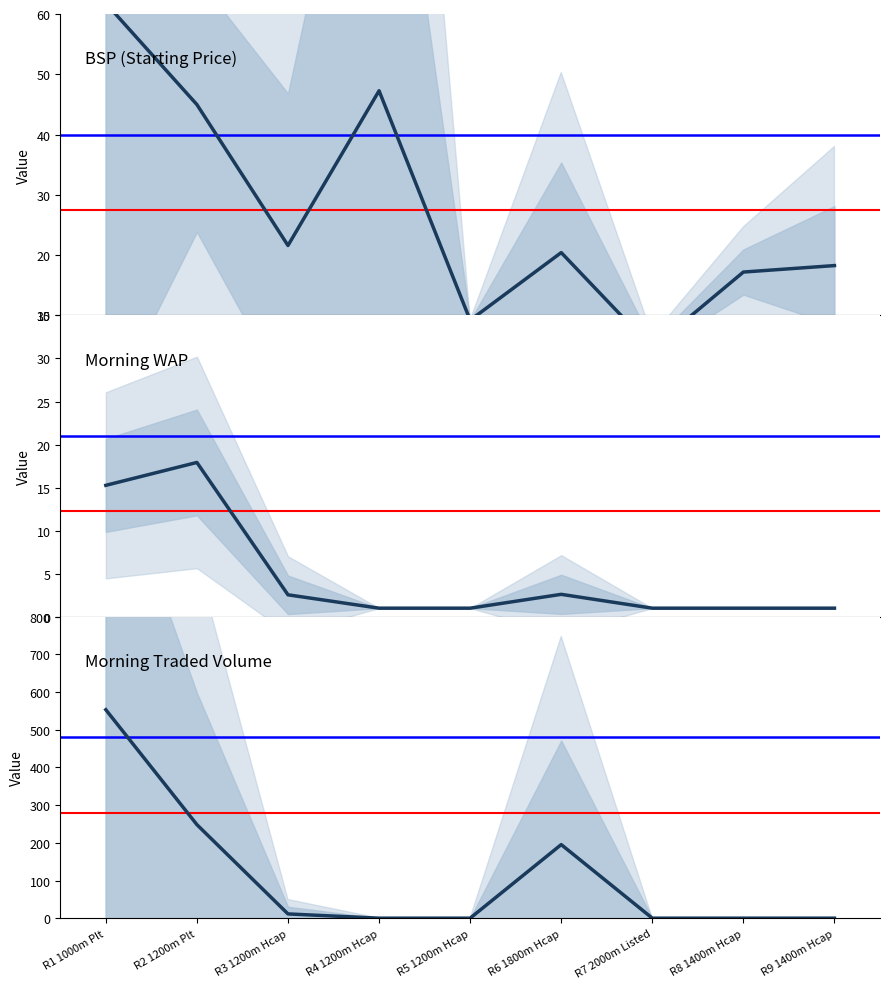

Reading left to right, extract all data points from this chart.

BSP (Starting Price): 61.8	45.0	21.6	47.3	9.2	20.4	4.6	17.2	18.3
Morning WAP: 15.3	17.9	2.6	1.0	1.0	2.6	1.0	1.0	1.0
Morning Traded Volume: 553.3	248.3	11.3	0.0	0.0	195.3	0.0	0.0	0.0